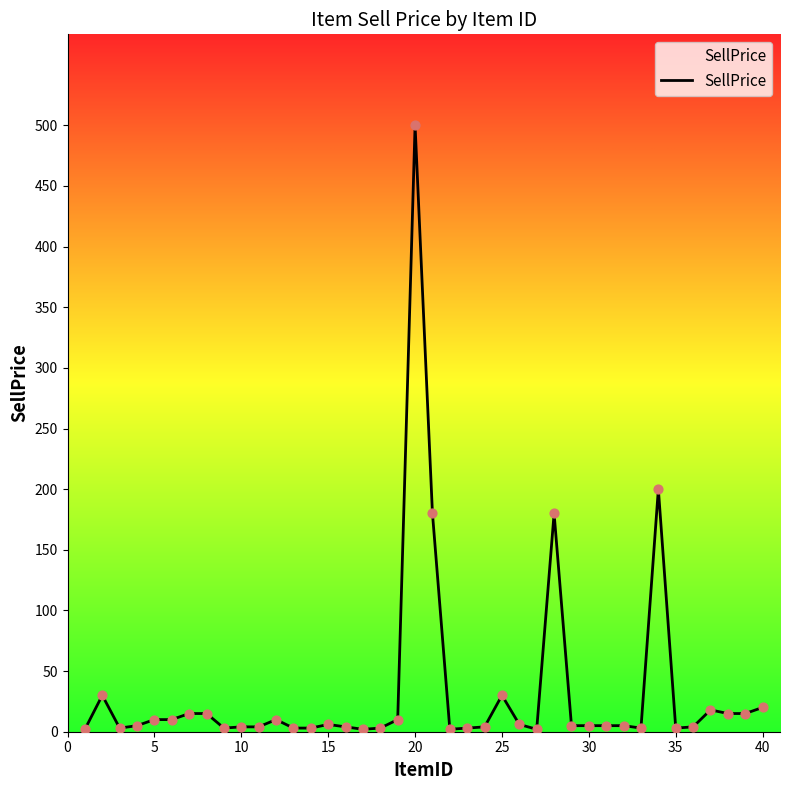

What is the difference between the maximum and minimum values?

498